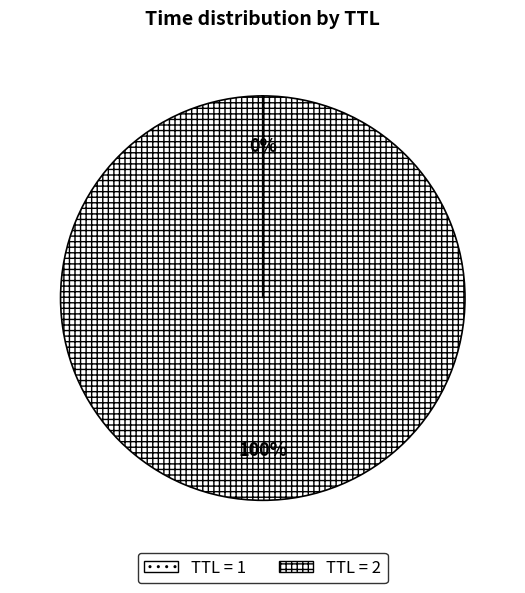

How many slices are in this pie chart?

2